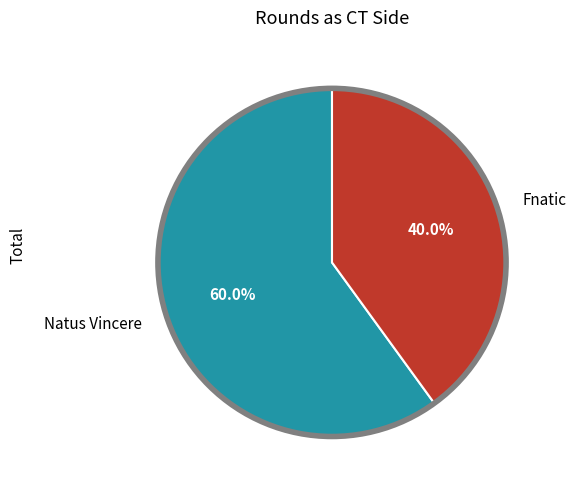

How many segments does this pie chart have?

2